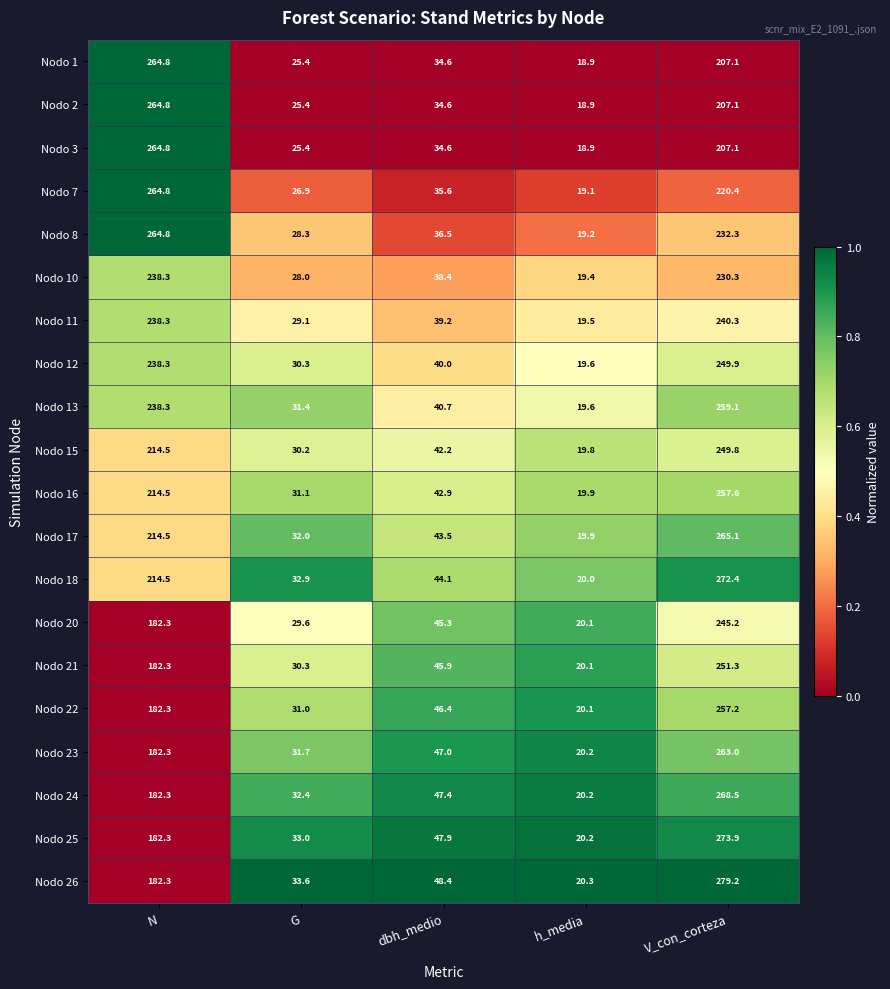

What value does the Nodo 15 series have at N?

214.5